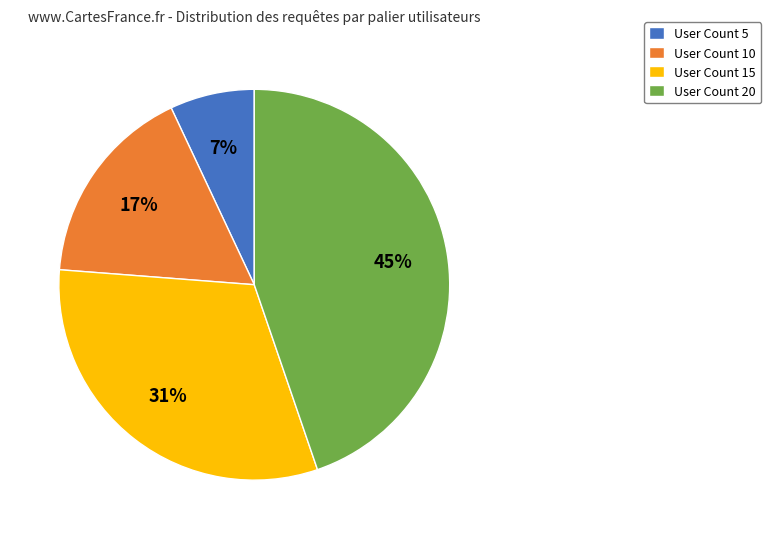

Which slice is the smallest?

User Count 5